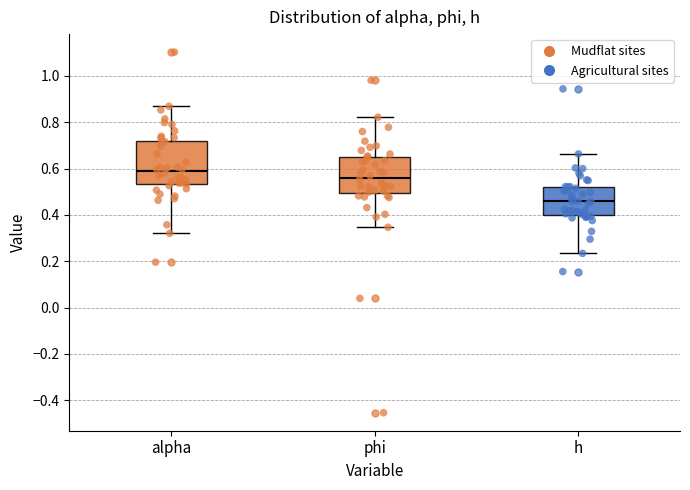

Where is the upper edge of the box for alpha on the y-axis? The values are not printed on the chart, so give them approximately, as read against the axis.

0.72